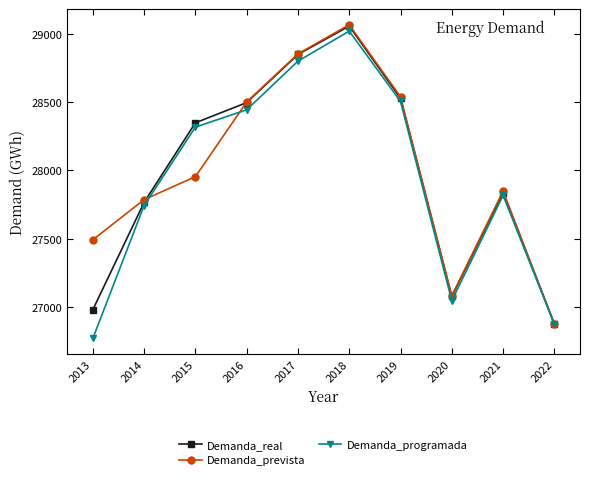

Reading left to right, what are all the values shown in this chart?

Demanda_real: 26980.8	27766.3	28348.4	28496.3	28848.4	29056.2	28527.4	27078.2	27838.1	26876.4
Demanda_prevista: 27492.6	27786.5	27954.6	28500.8	28852.7	29065.6	28538.7	27082.4	27848.8	26877.5
Demanda_programada: 26771.0	27743.3	28317.1	28443.5	28799.5	29019.1	28504.8	27046.6	27817.6	26874.4